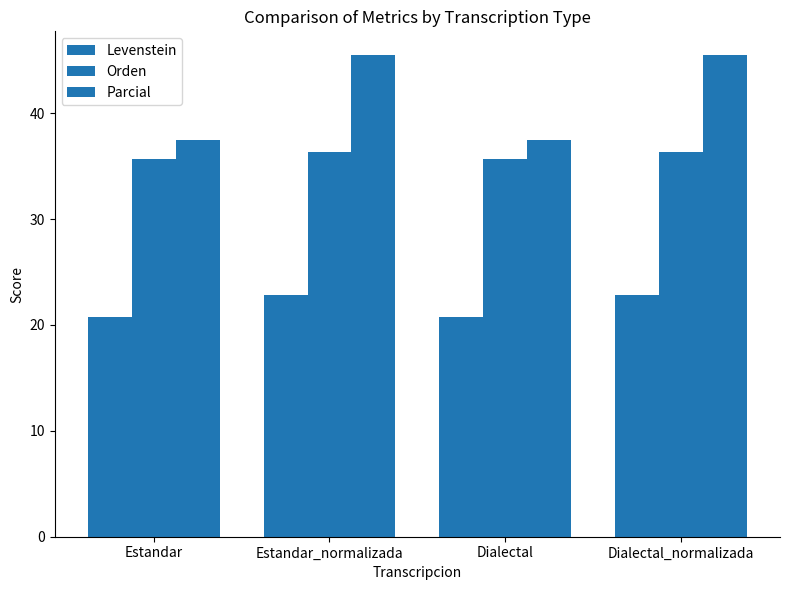

Rank the categories by Levenstein value from lowest to highest.

Estandar, Dialectal, Estandar_normalizada, Dialectal_normalizada